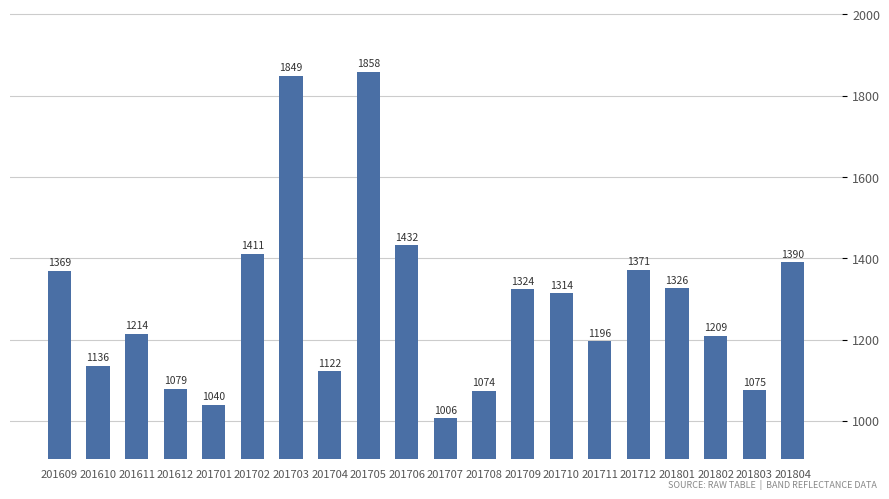

What is the change in value from 201706 to 201803?

-357